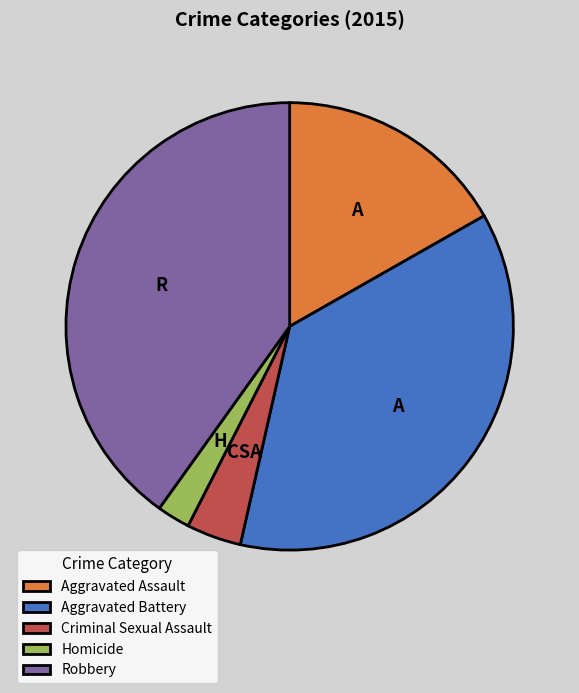

How many segments does this pie chart have?

5